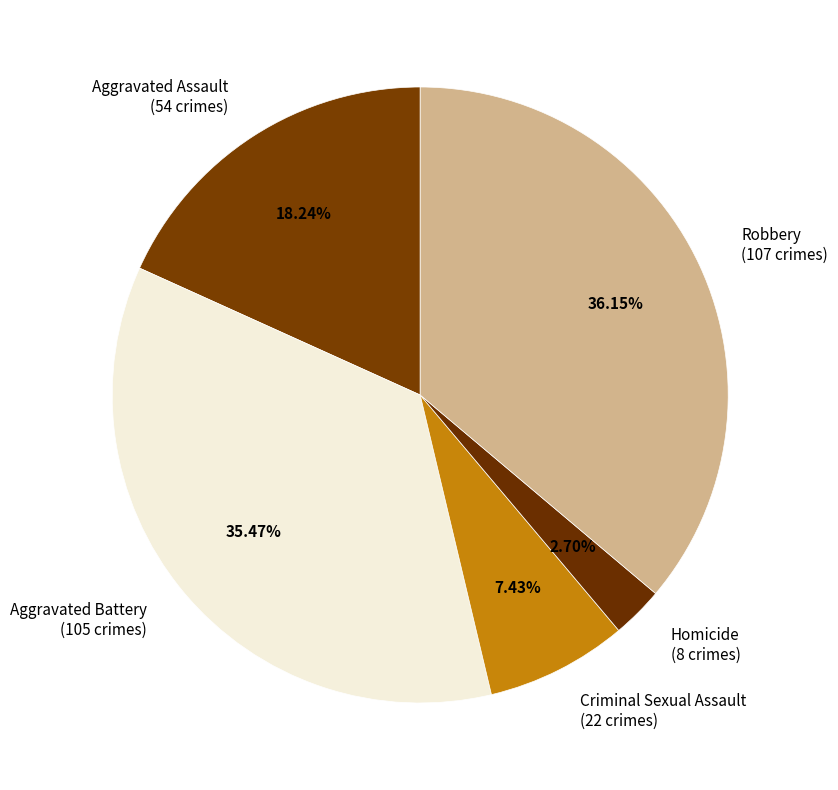

To the nearest percent, what portion does Robbery represent?

36%